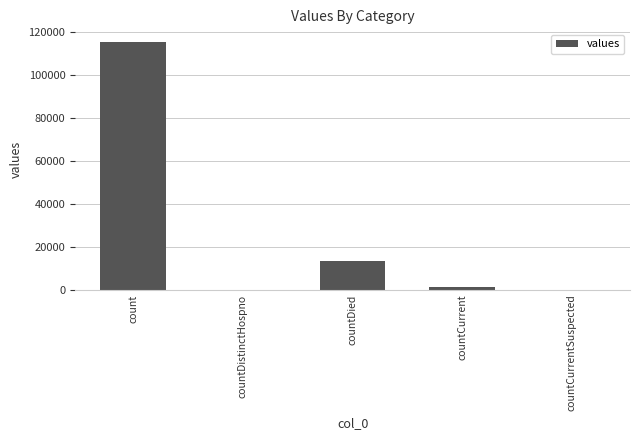

How many categories are shown in the chart?

5